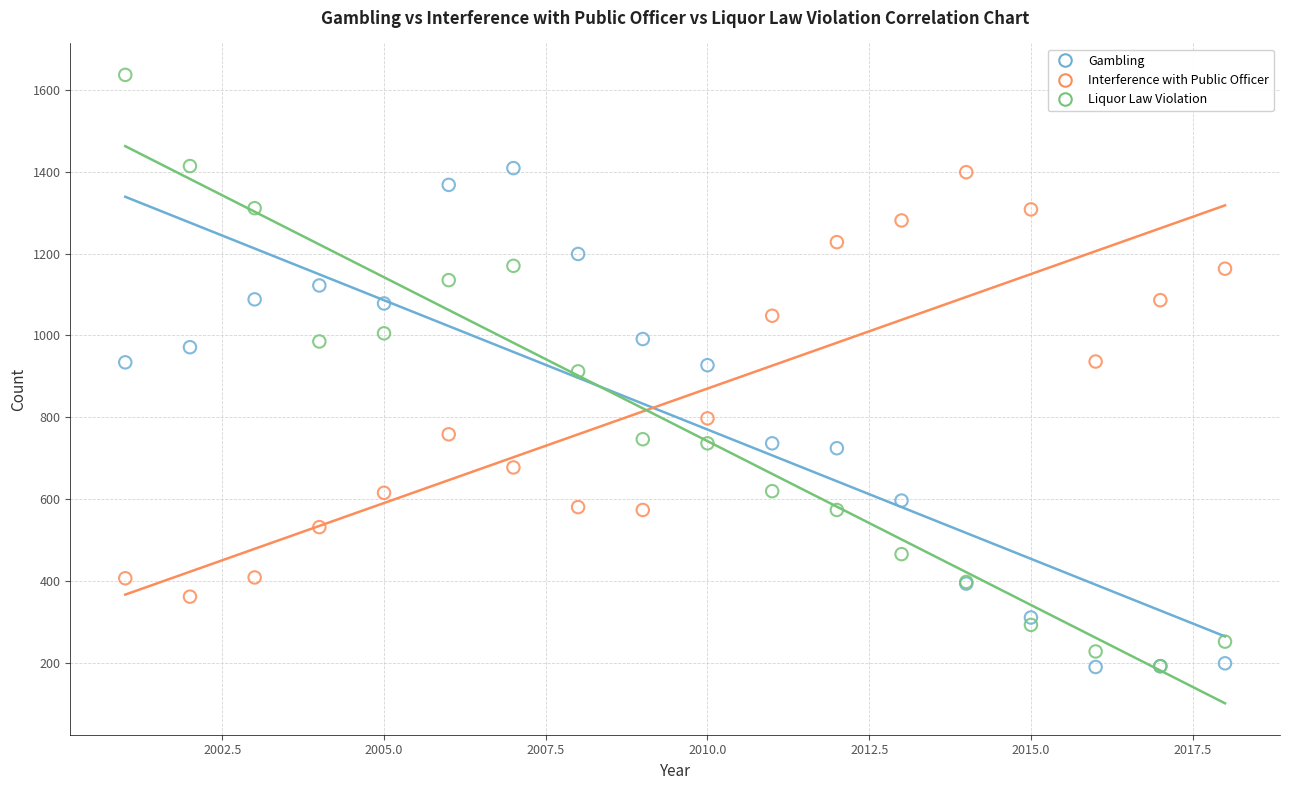

What are all the series names shown in the legend?

Gambling, Interference with Public Officer, Liquor Law Violation